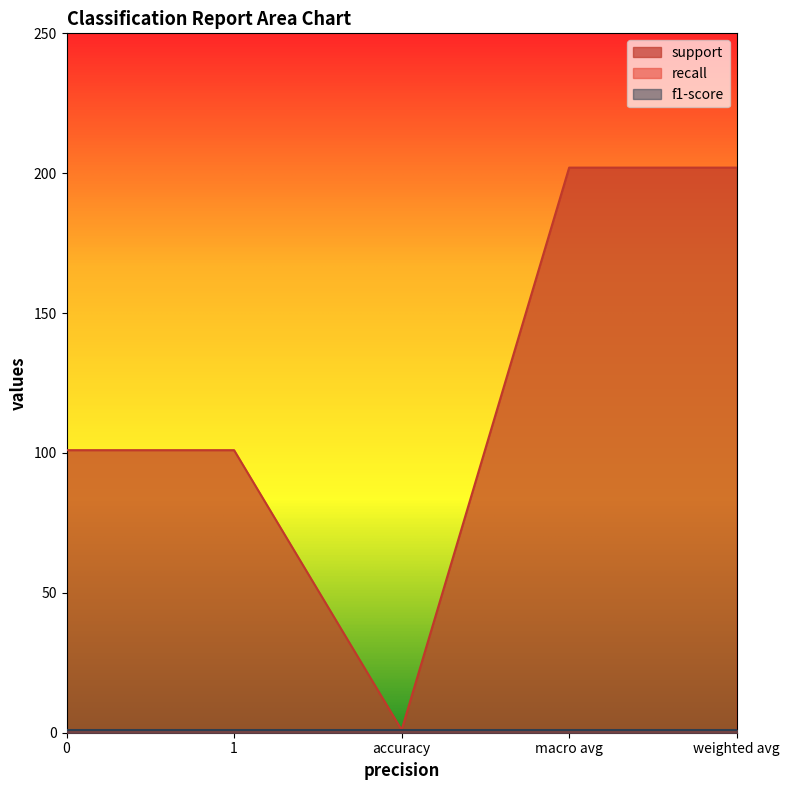

At macro avg, list the series in order from smallest to largest.

recall, f1-score, support